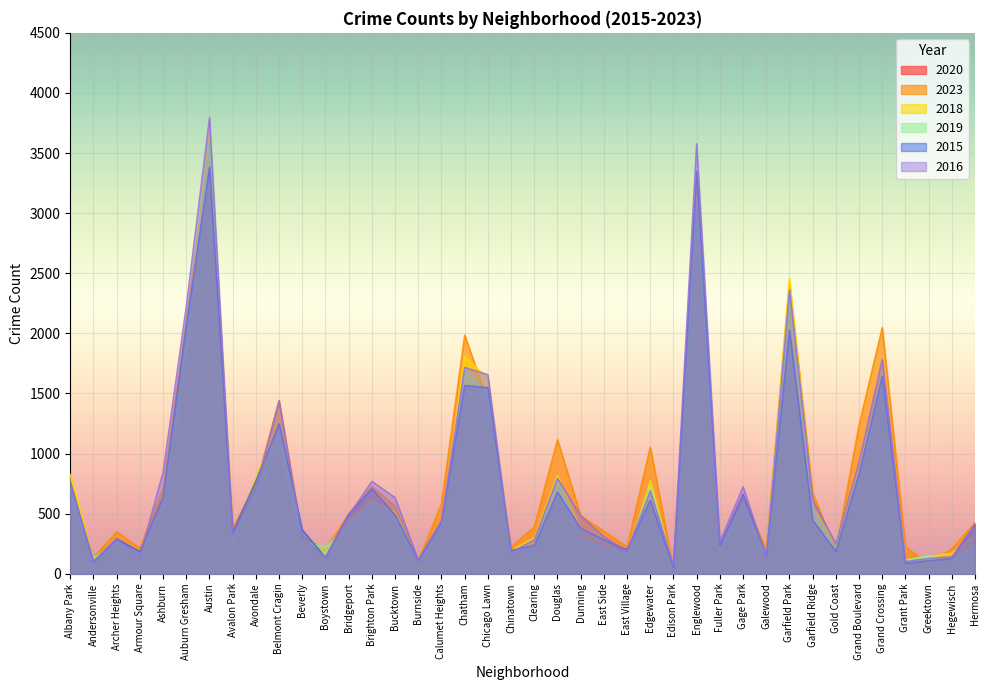

Where is 2023 nearest to the value 1795?

Chatham